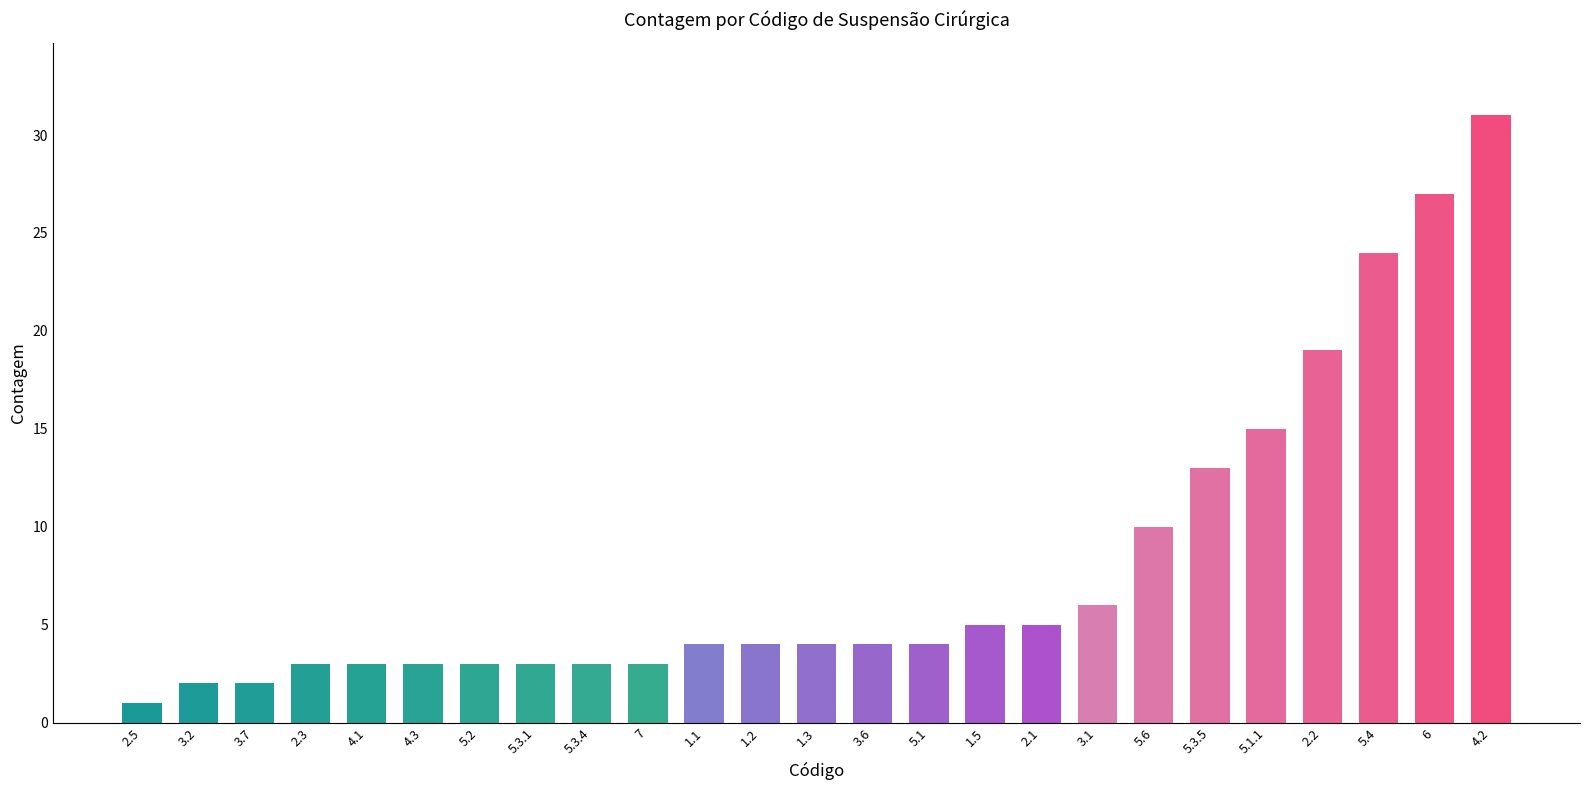

What is the change in value from 5.1 to 2.1?

+1